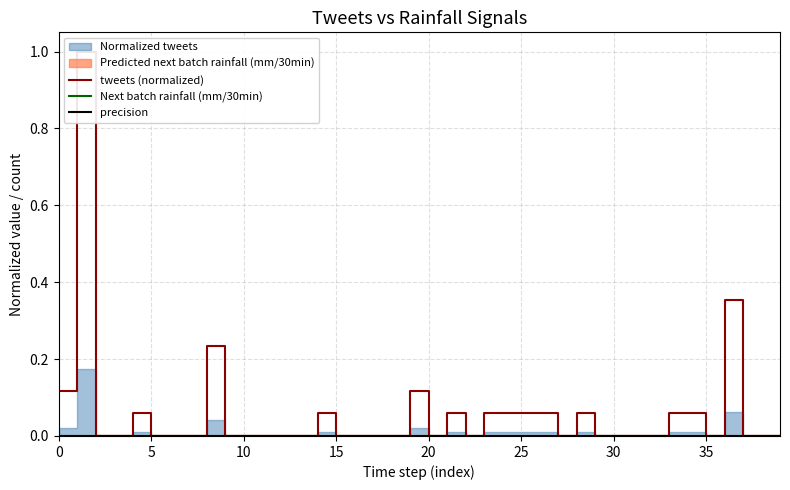

Rank the series at 11 from highest to lowest value.

tweets (normalized), Next batch rainfall (mm/30min), precision